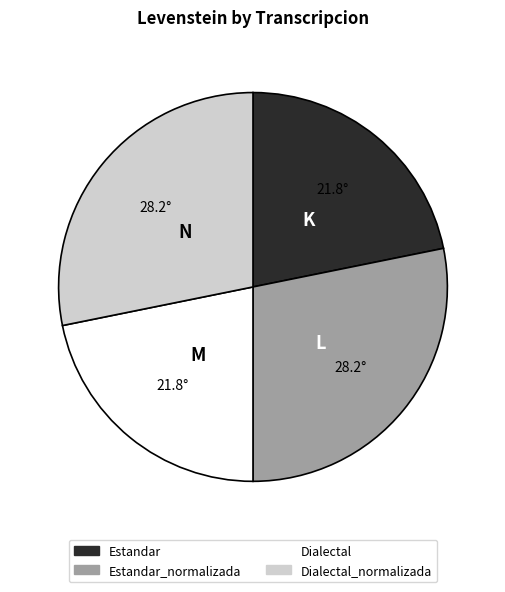

Is there any slice that represents more than half of the pie?

No